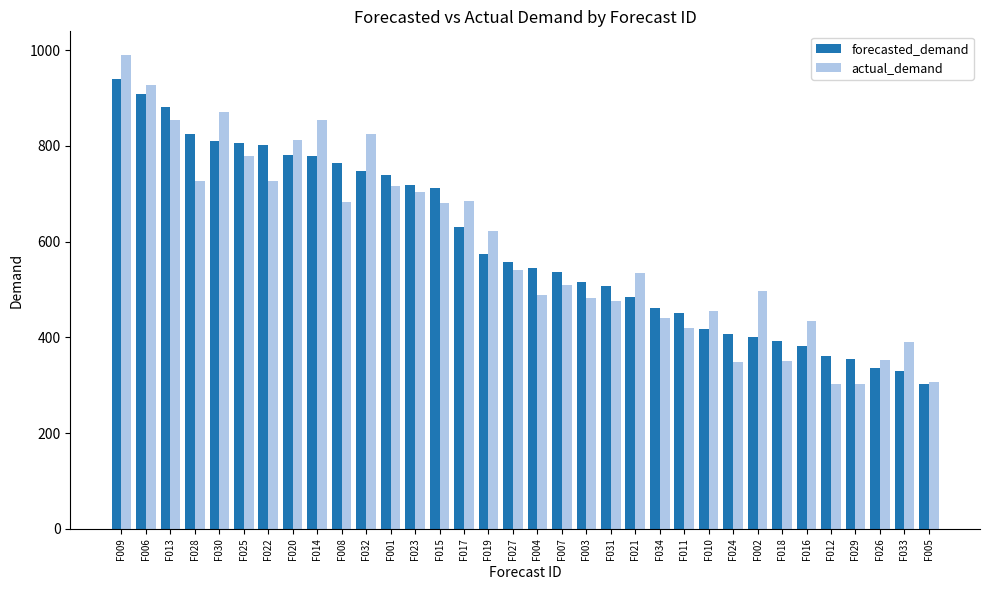

Where is actual_demand nearest to the value 646?

F019